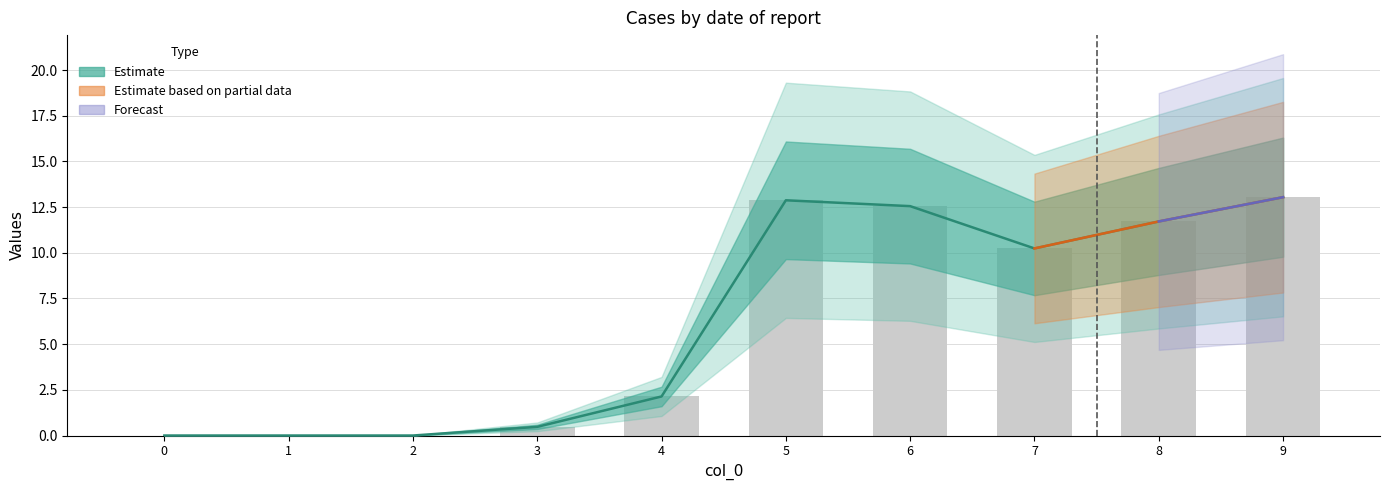

At which label does the data first exceed 10?

5